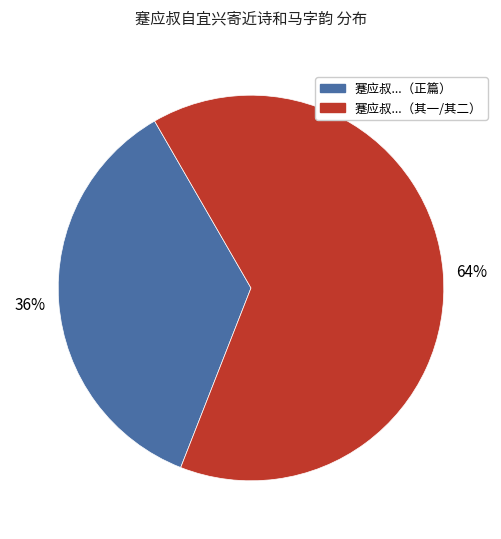

Does any single category account for the majority?

Yes